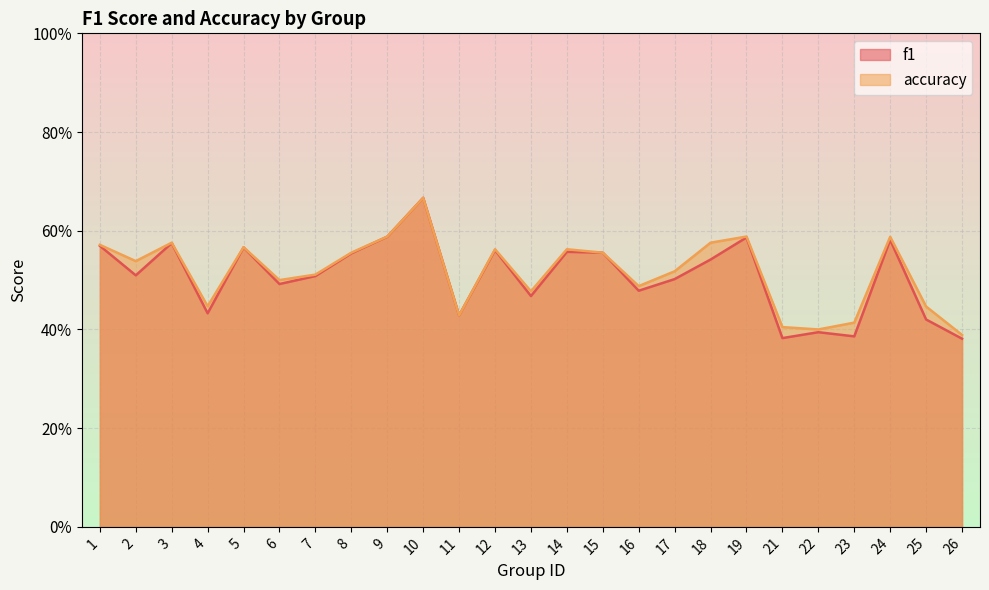

True or false: accuracy and f1 cross at least once.

False